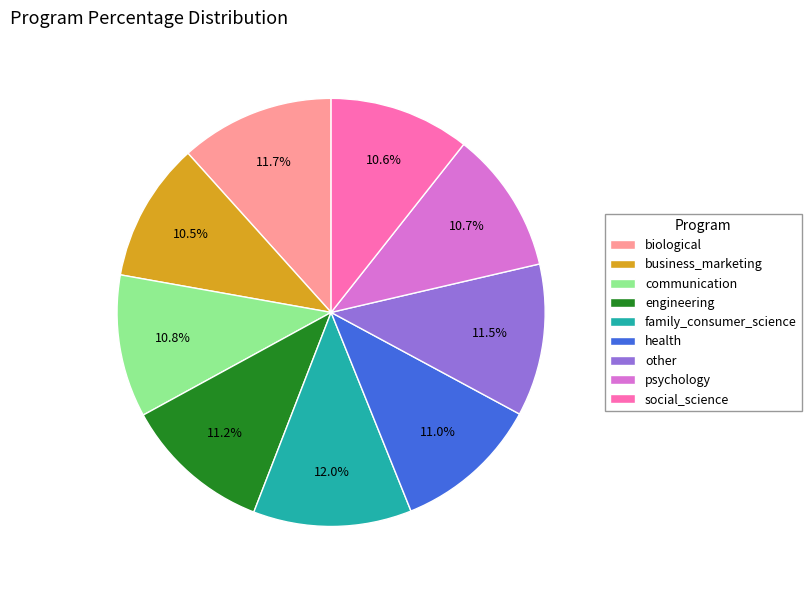

Which has a higher value, biological or communication?

biological